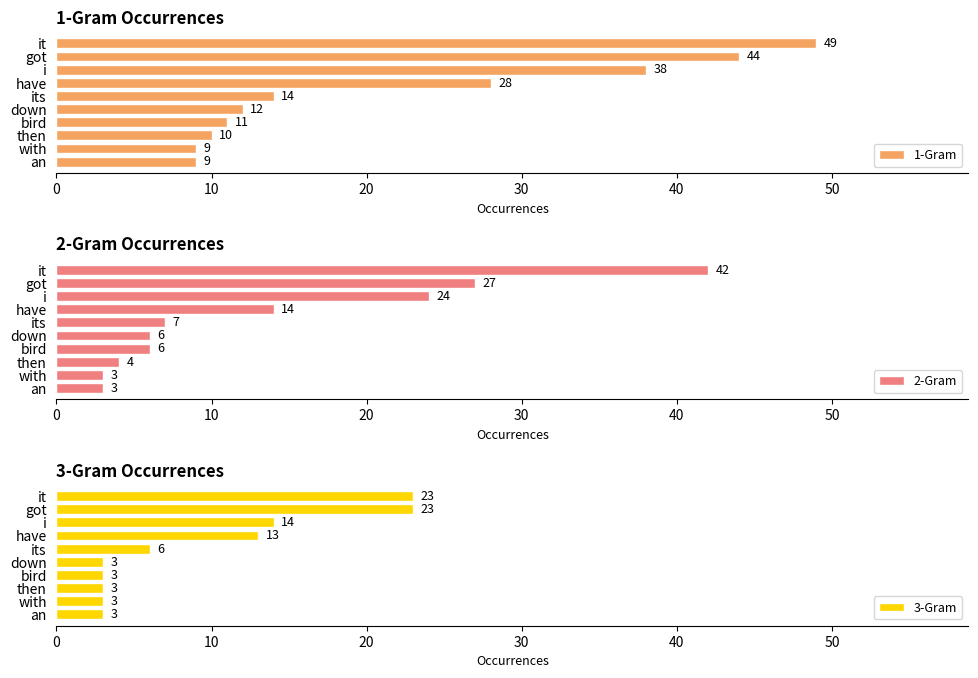

How many data points in 1-Gram are less than 14?

5